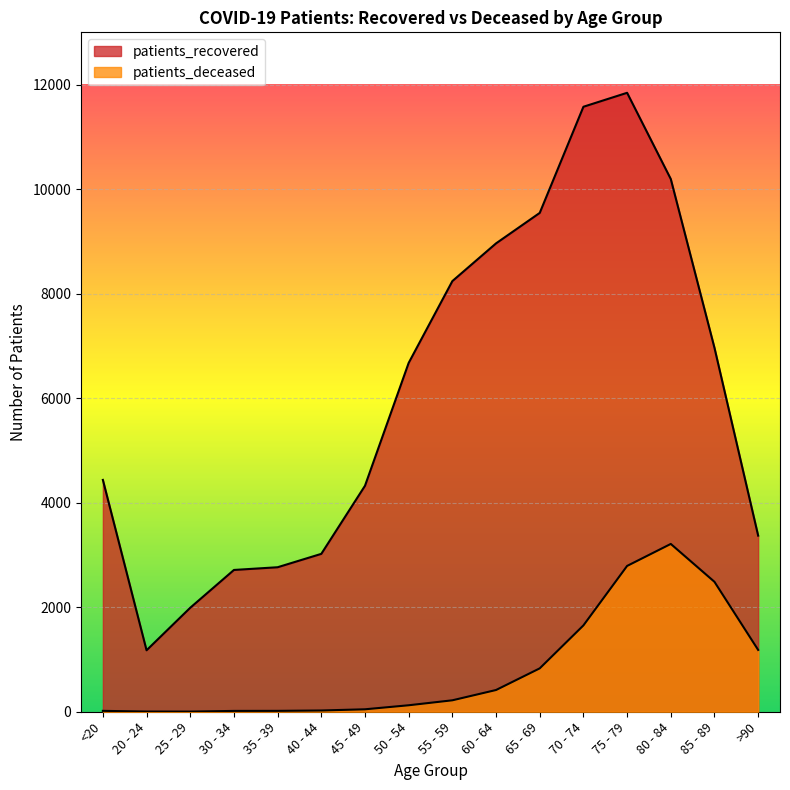

What value does the patients_deceased series have at 55 - 59?

219